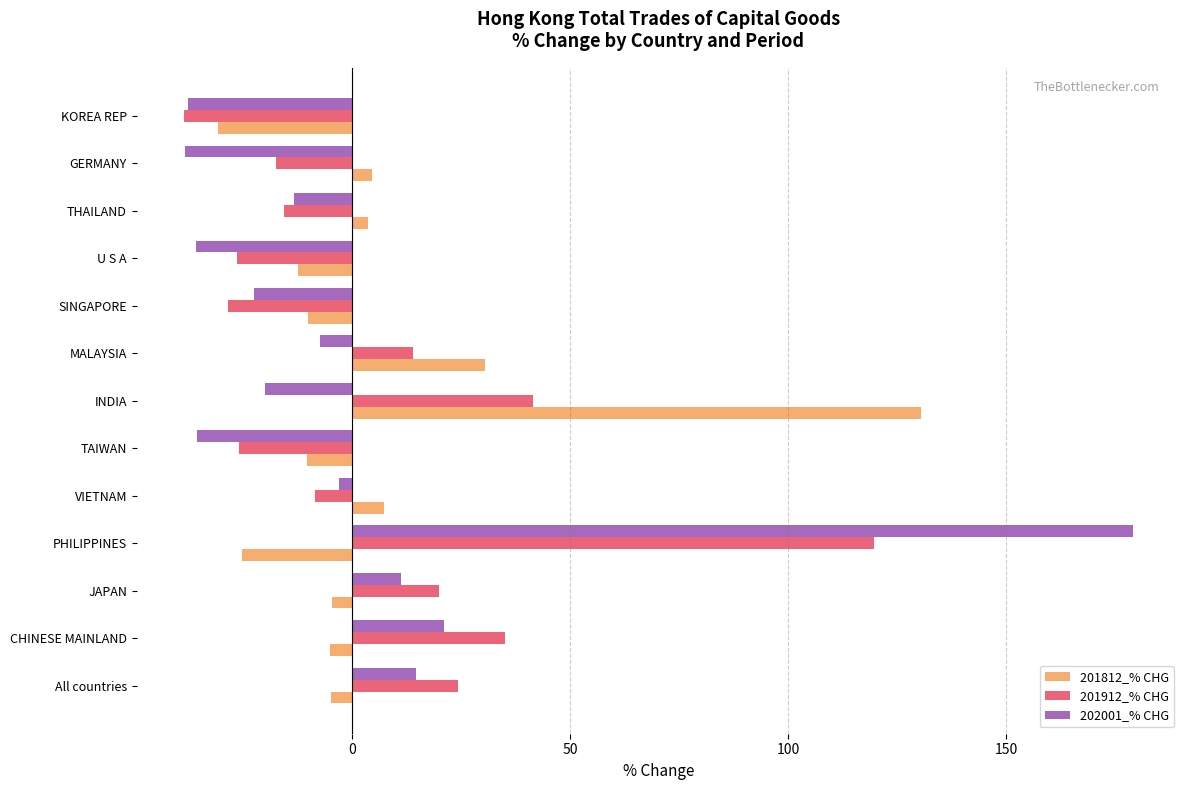

The value of 202001_% CHG at THAILAND is -13.4. True or false?

True